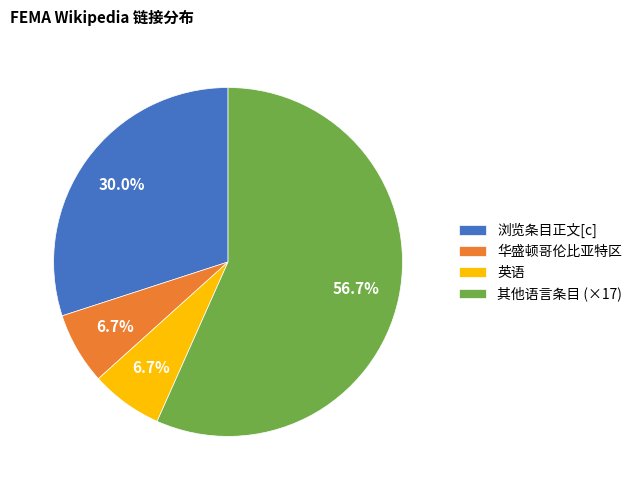

What percentage is NOT represented by 英语?

93.3%